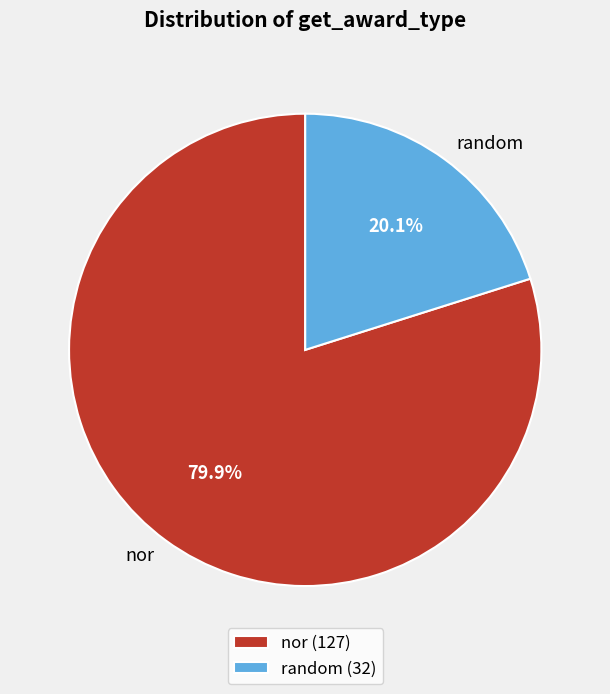

Which slice is the largest?

nor